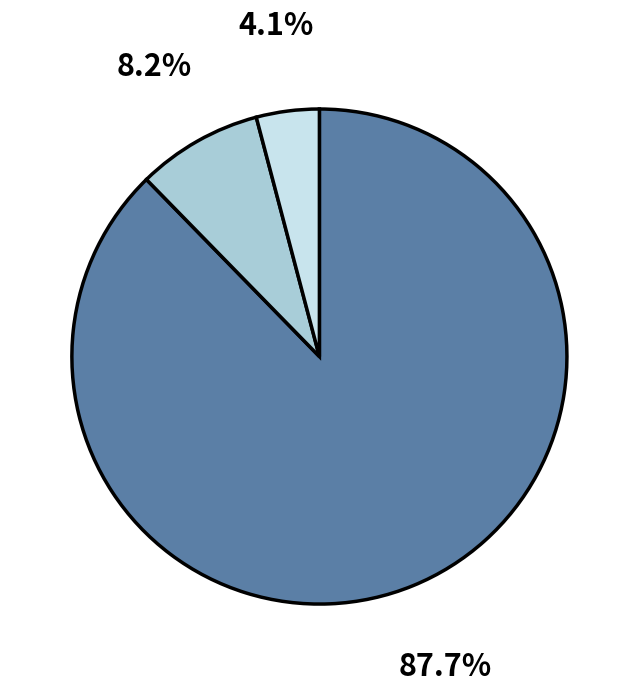

Is there any slice that represents more than half of the pie?

Yes